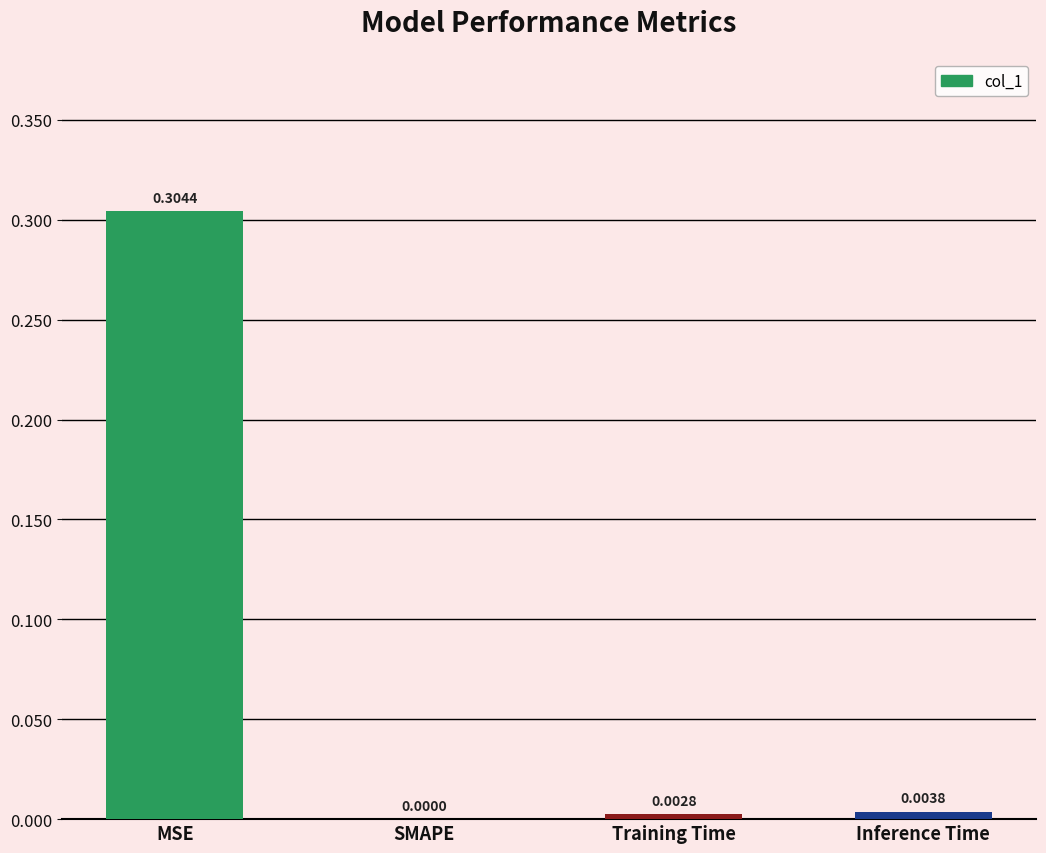

Between Training Time and SMAPE, which is larger?

Training Time